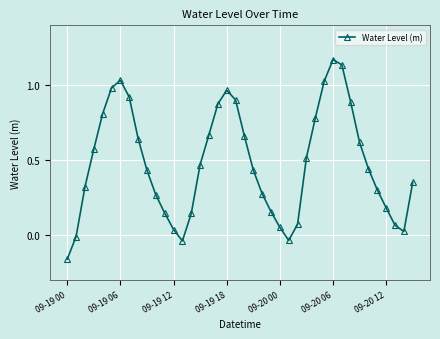

How many points are lower than both their immediate neighbors (excluding endpoints)?

3